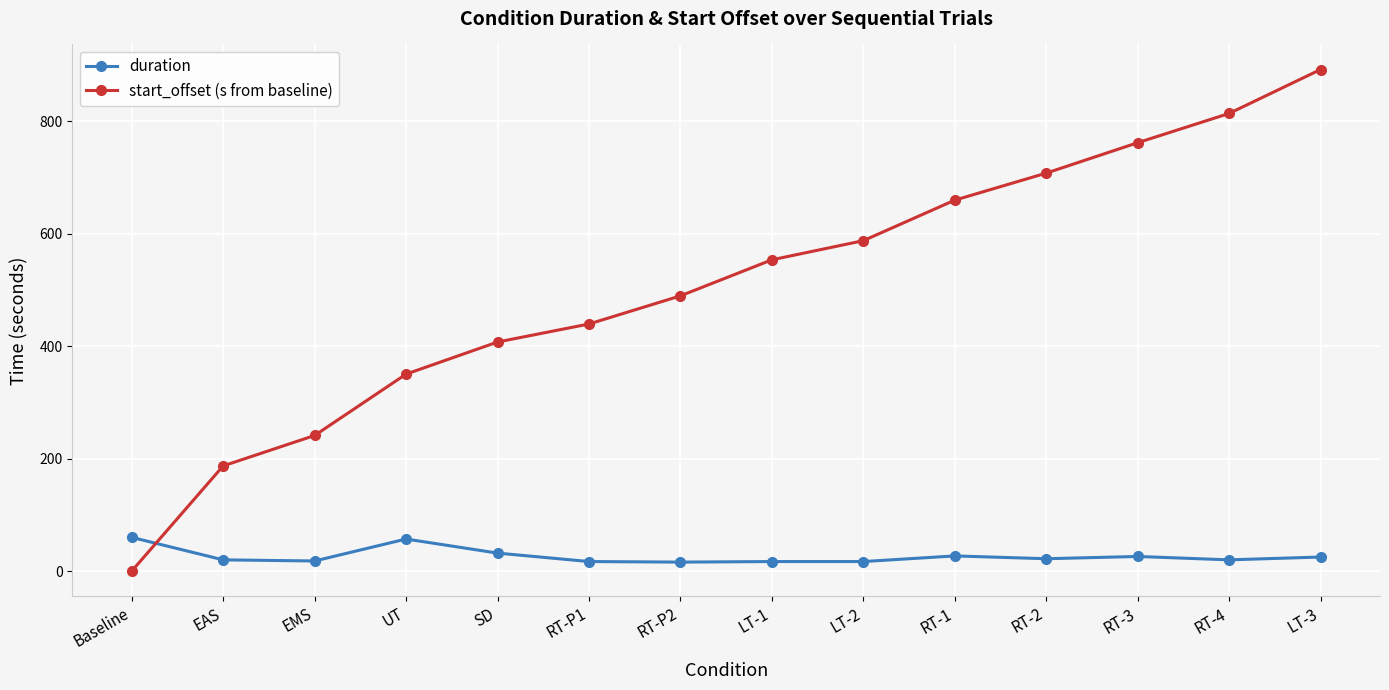

Which series has the widest spread of values?

start_offset (s from baseline)